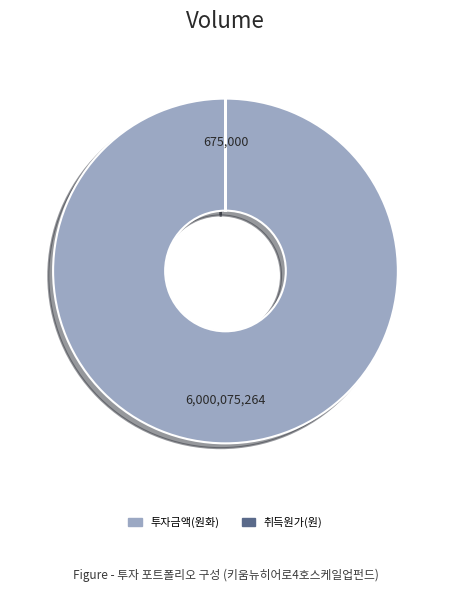

Is there any slice that represents more than half of the pie?

Yes